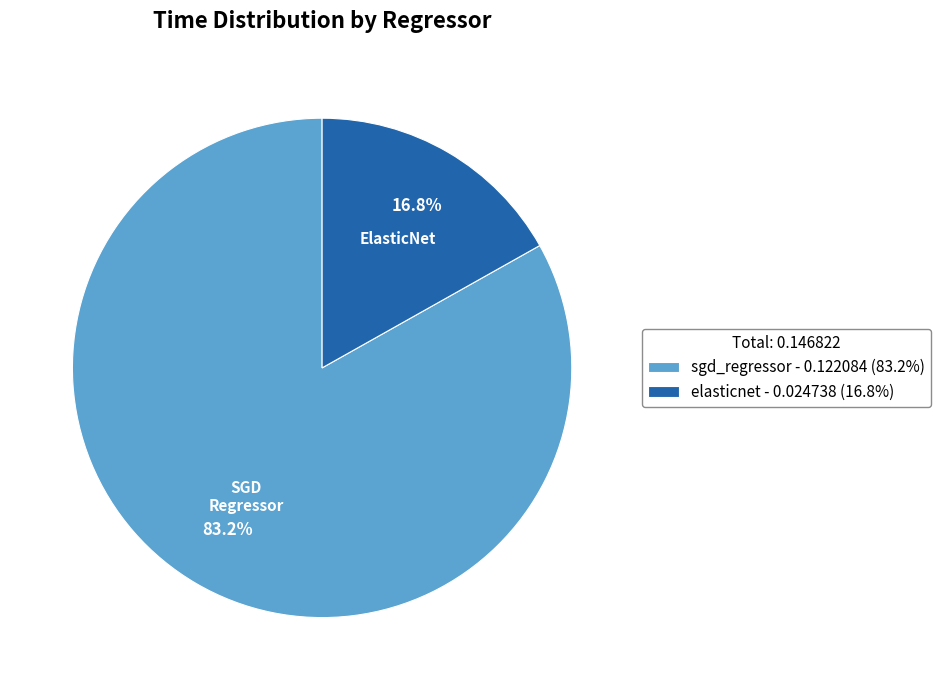

Between elasticnet and sgd_regressor, which is larger?

sgd_regressor